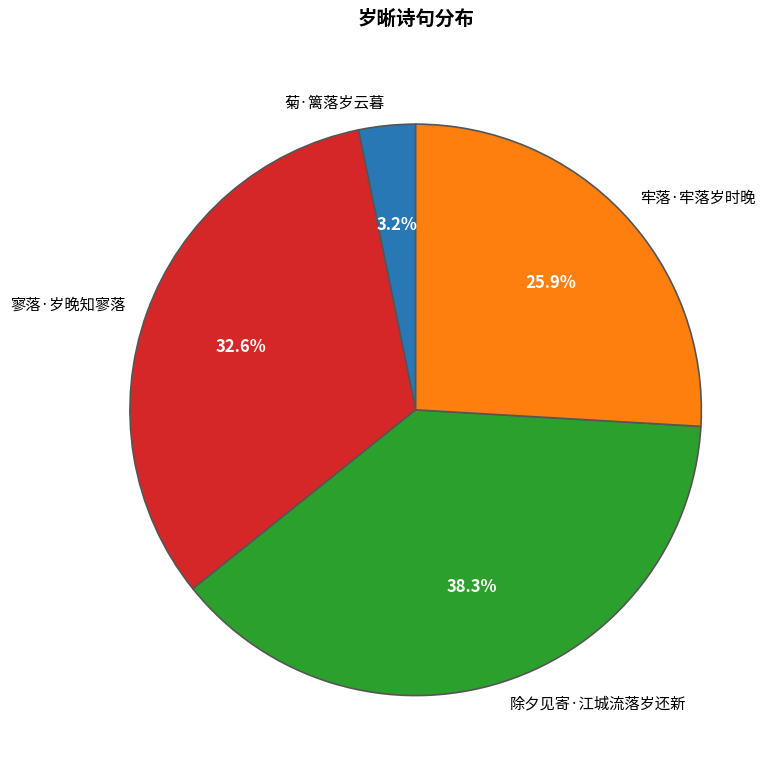

Count the number of slices in the pie.

4